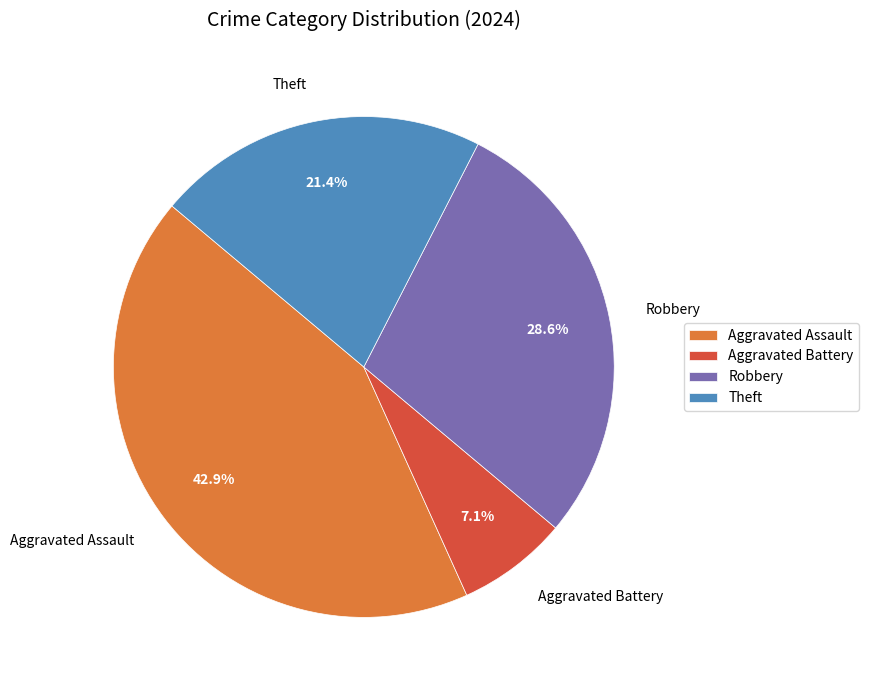

Which category has the smallest portion of the pie?

Aggravated Battery